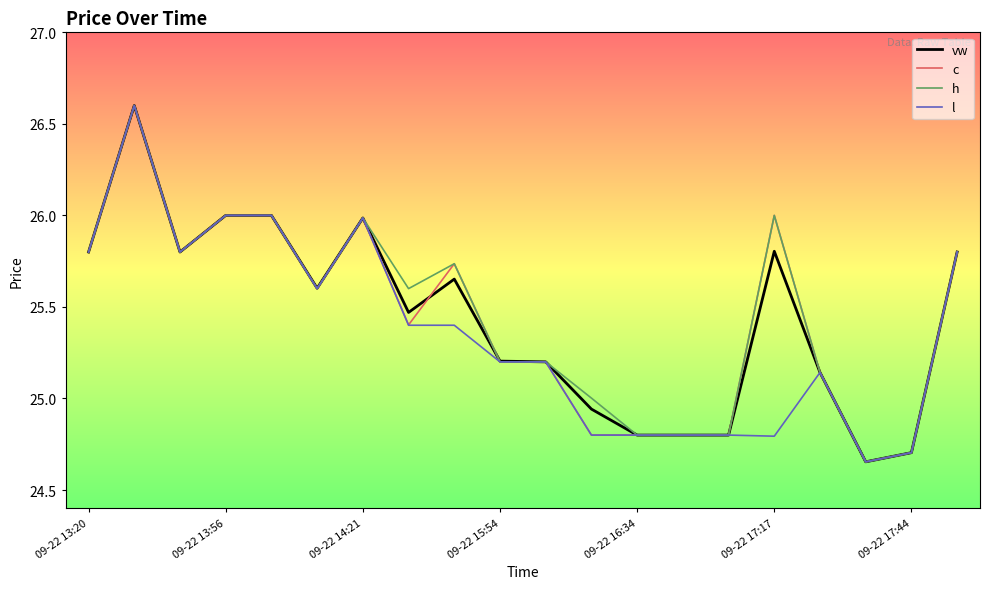

What is the greatest value displayed?

26.6